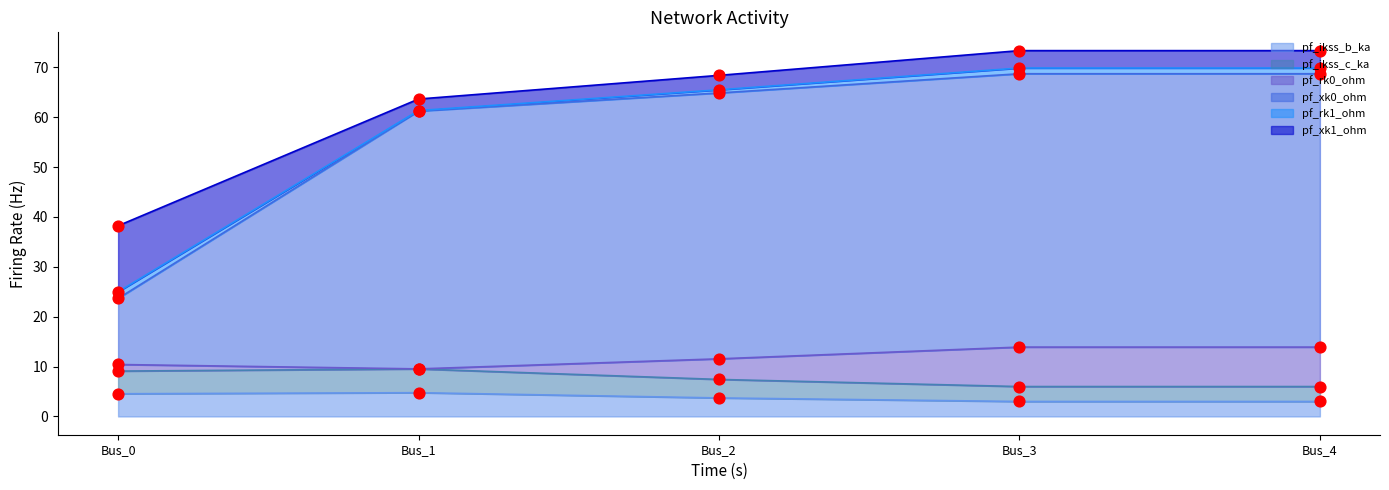

At which category is the sum across all series the highest?

Bus_4